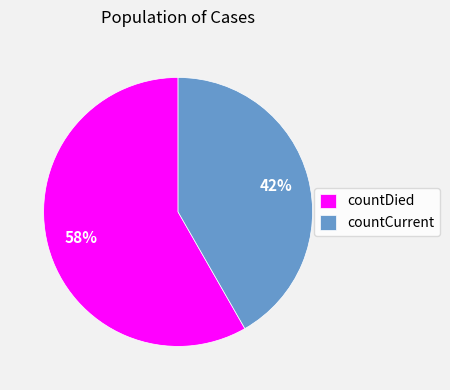

Between countCurrent and countDied, which is larger?

countDied